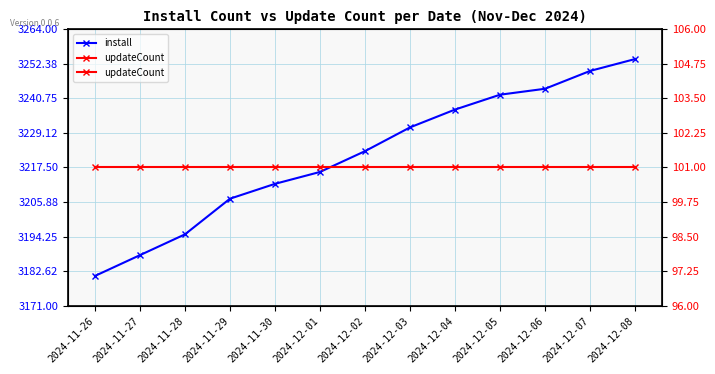

True or false: updateCount and install intersect in this chart.

False